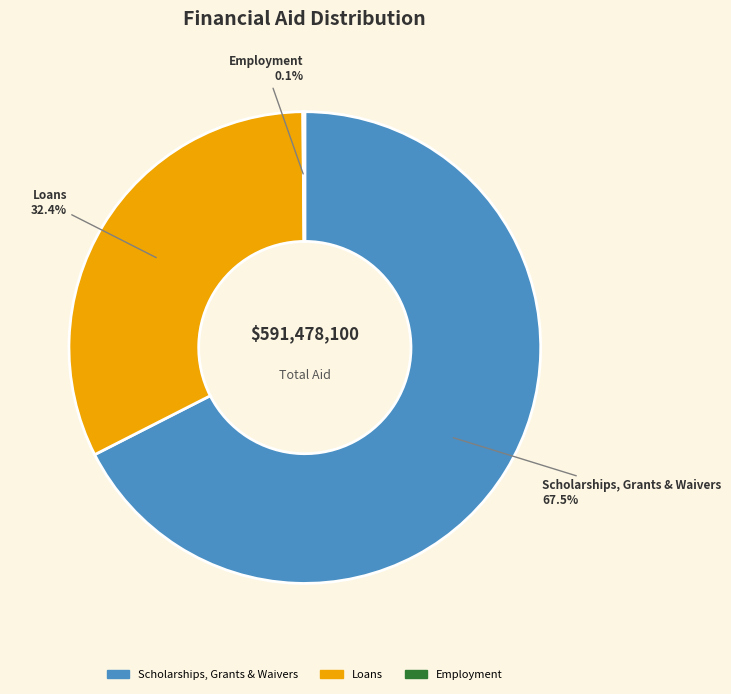

Between Scholarships, Grants & Waivers and Loans, which is larger?

Scholarships, Grants & Waivers